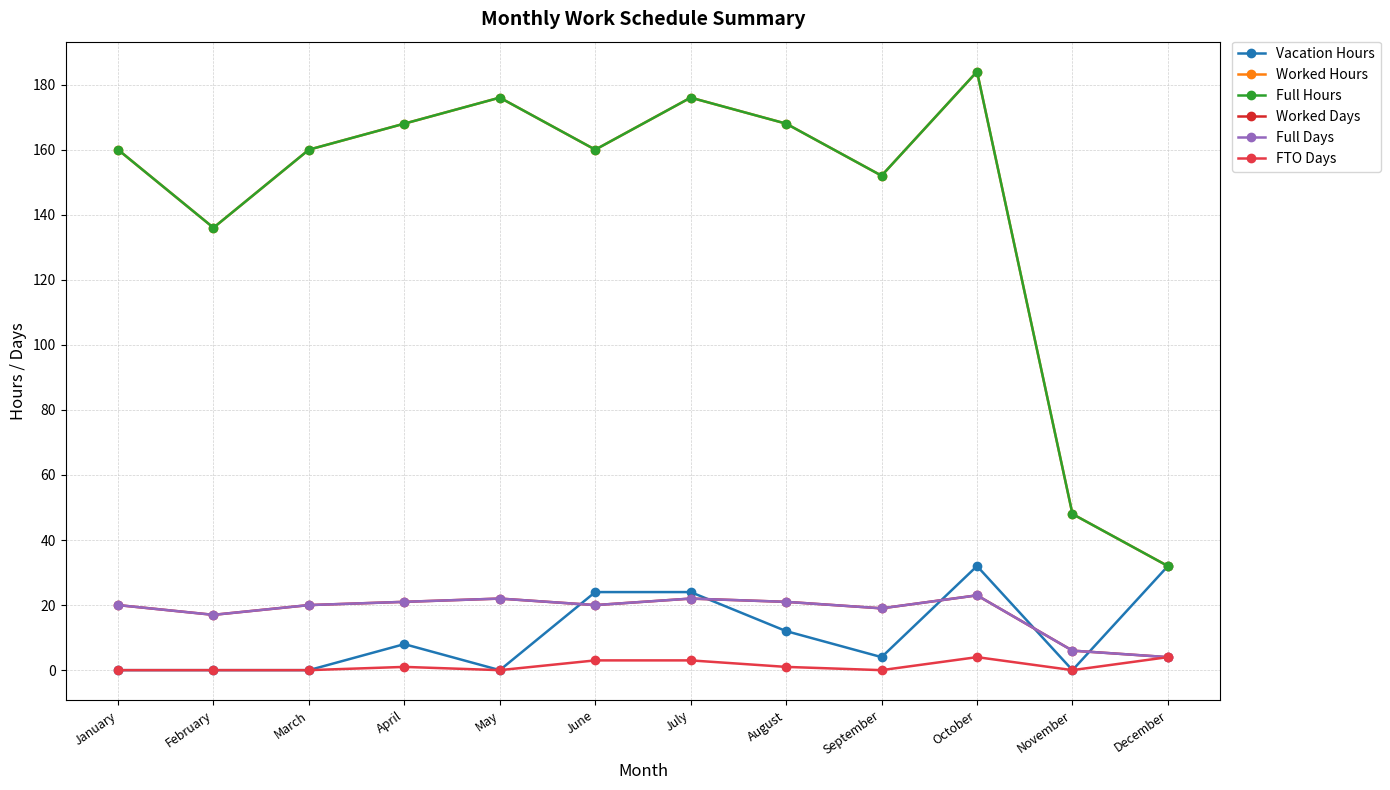

True or false: Full Days has more than 0 interior local peaks.

True